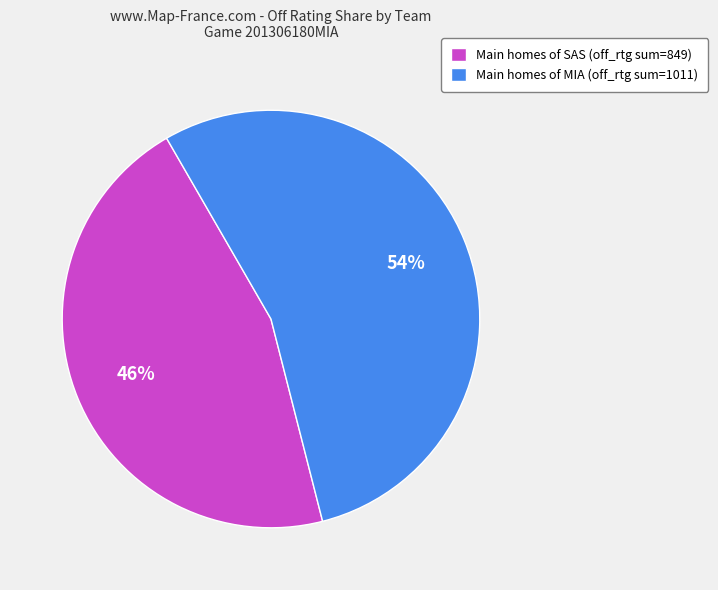

Which category has the biggest portion of the pie?

Main homes of MIA (off_rtg sum=1011)